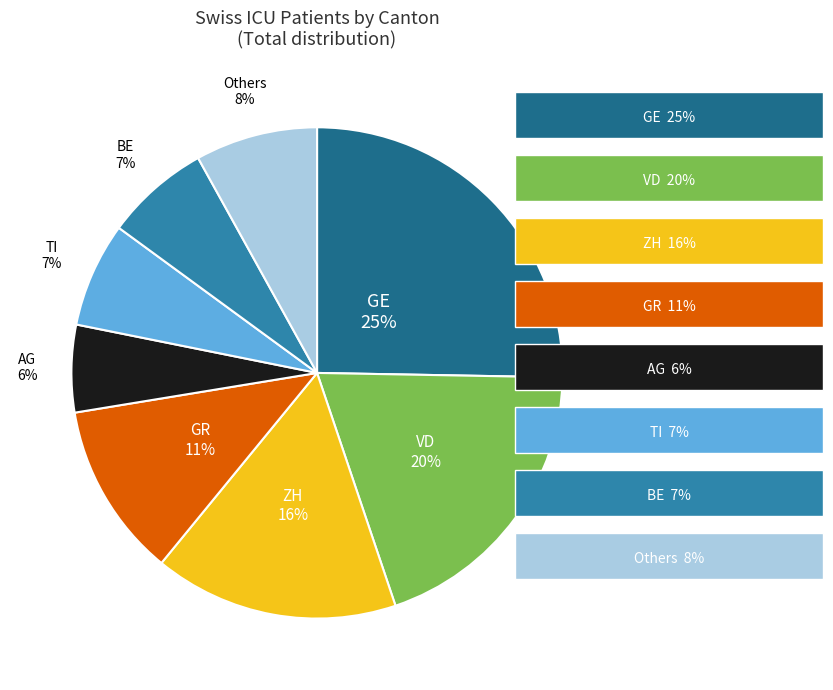

Between BE and ZH, which is larger?

ZH